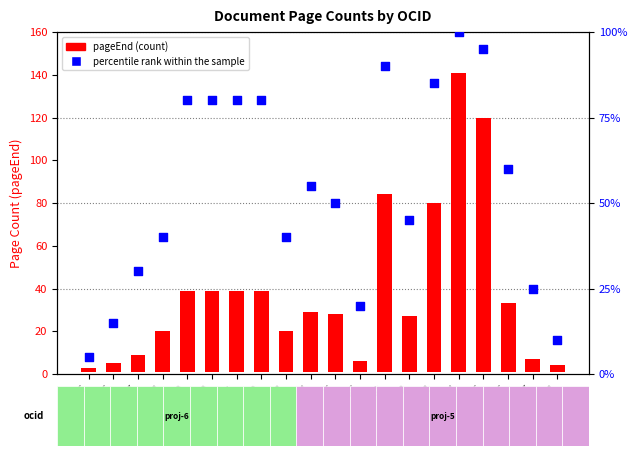

Between 34 and 47, which is larger?

34